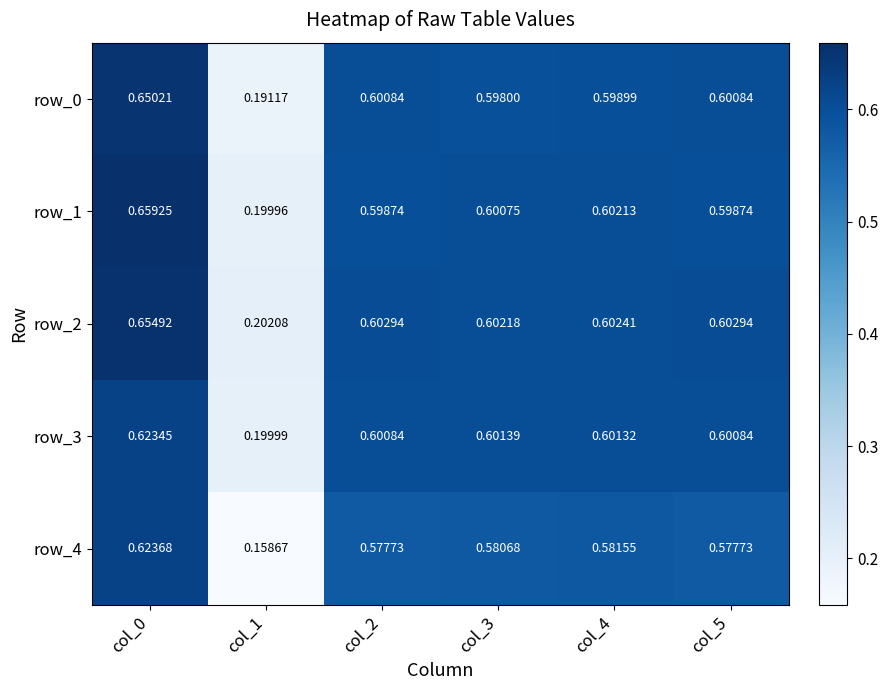

How many distinct data groups are displayed?

5